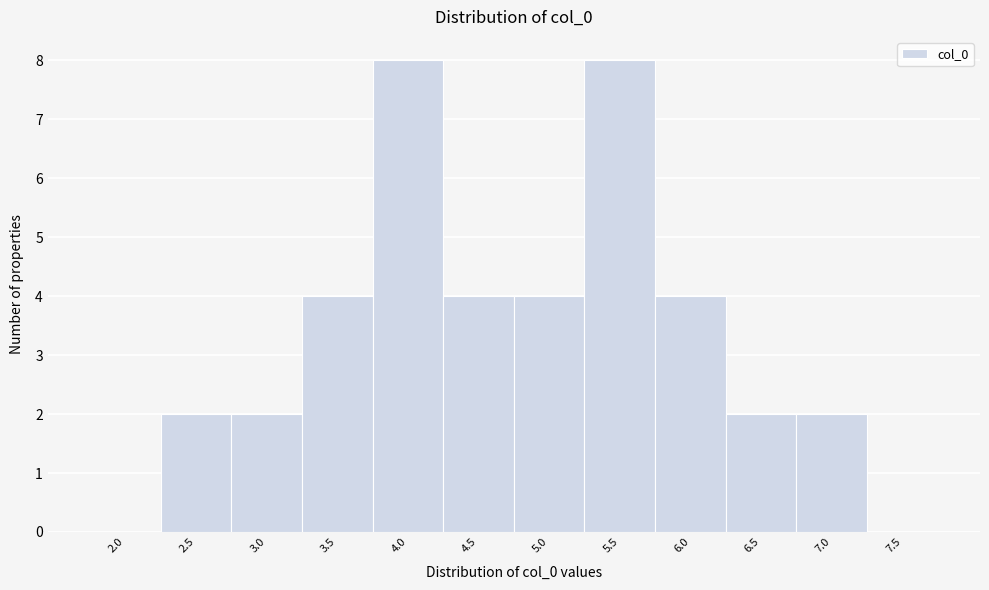

Reading left to right, list all the values displayed in this chart.

2.0=0	2.5=2	3.0=2	3.5=4	4.0=8	4.5=4	5.0=4	5.5=8	6.0=4	6.5=2	7.0=2	7.5=0